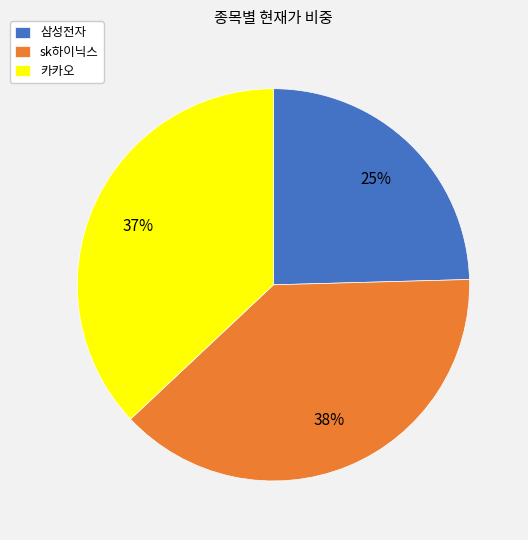

Does 삼성전자 account for over 50% of the chart?

No